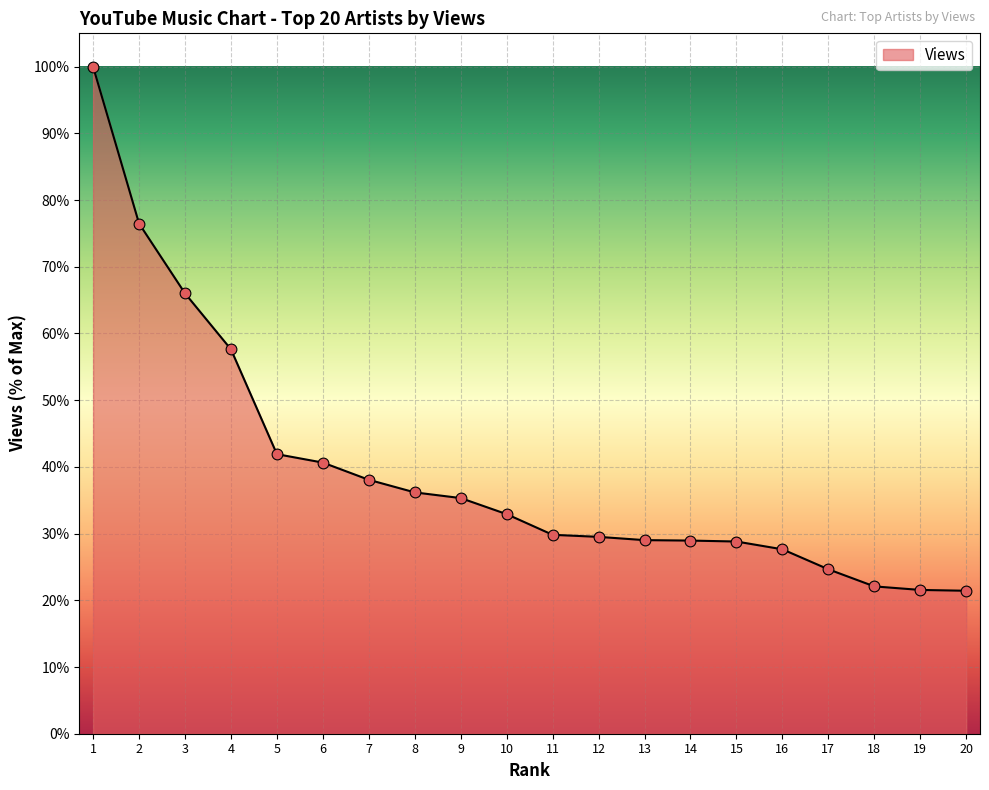

Between 17 and 14, which is larger?

14